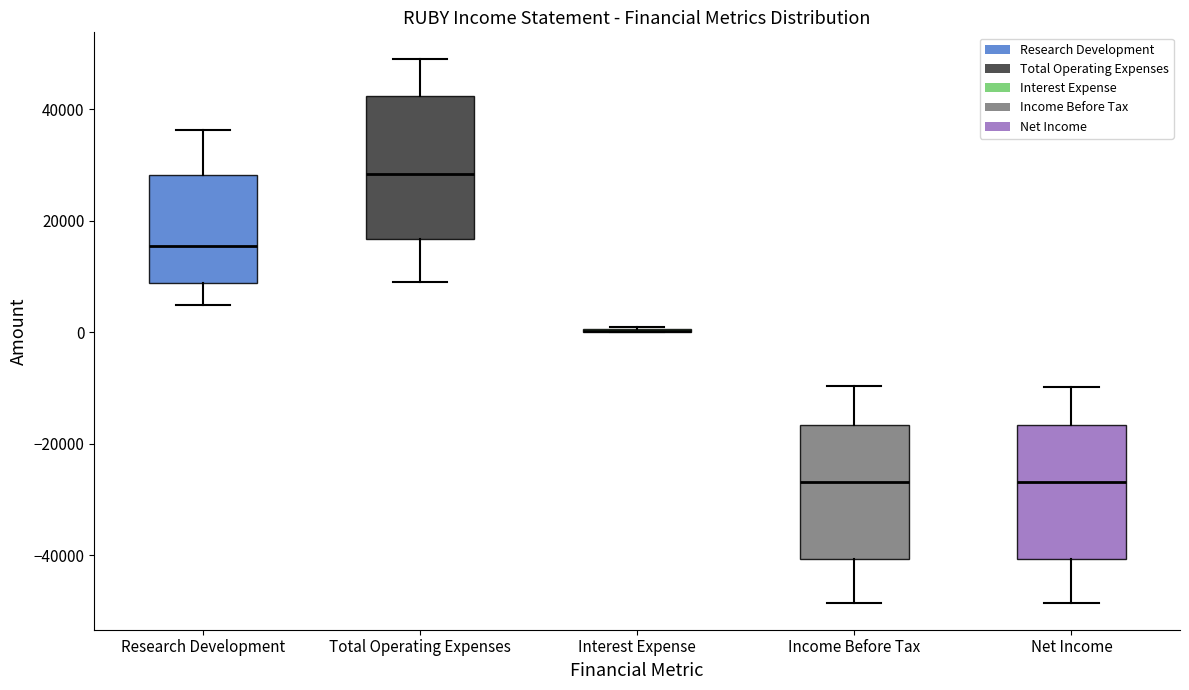

Reading left to right, read every box against the y-axis: the position of its median line, the range the box covers, and the ends of its whiskers. The values are not printed on the chart, so give them approximately, as read against the axis.

Research Development: median 16000, box 8000 to 28000, whiskers 4000 to 36000
Total Operating Expenses: median 28000, box 16000 to 42000, whiskers 10000 to 48000
Interest Expense: box collapsed to a line at 0, whiskers 0 to 2000
Income Before Tax: median -26000, box -40000 to -16000, whiskers -48000 to -10000
Net Income: median -26000, box -40000 to -16000, whiskers -48000 to -10000